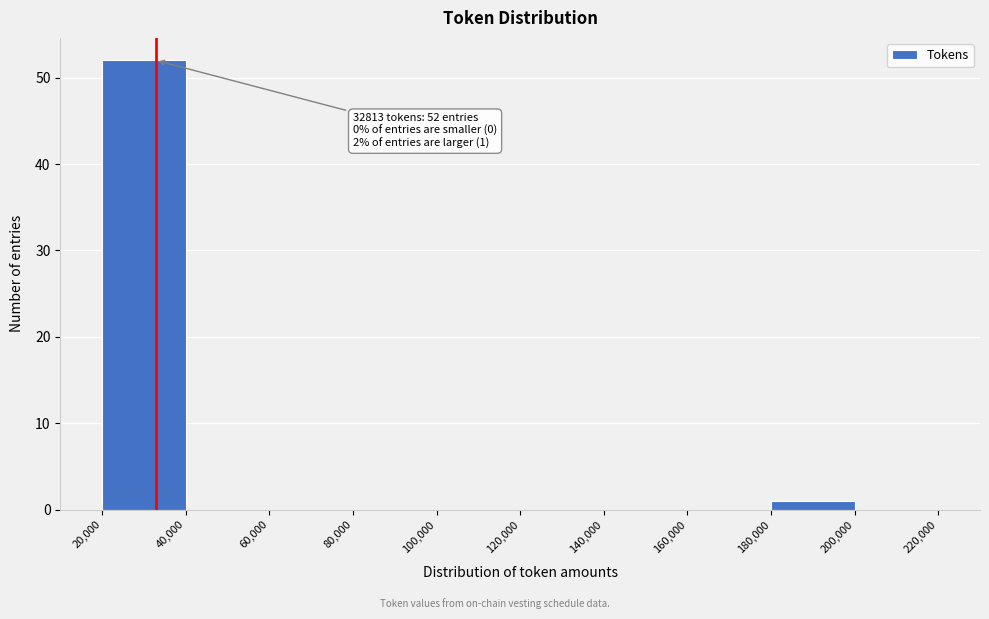

Which range on the x-axis has the tallest bar?

20,000 to 40,000